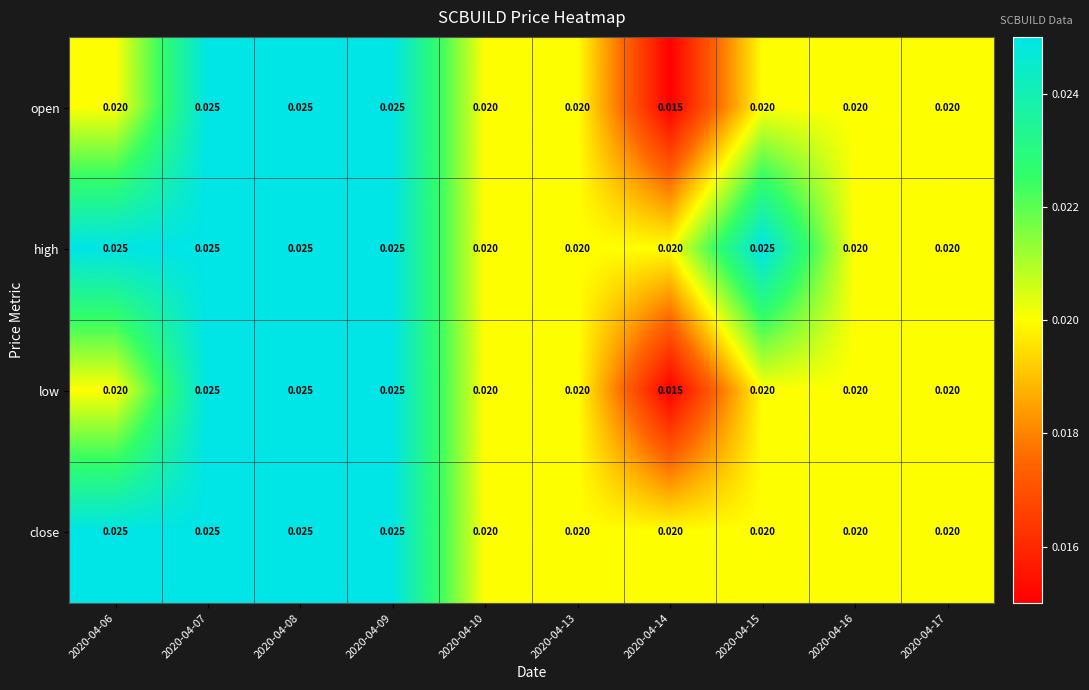

Which series has the largest total across all categories?

high